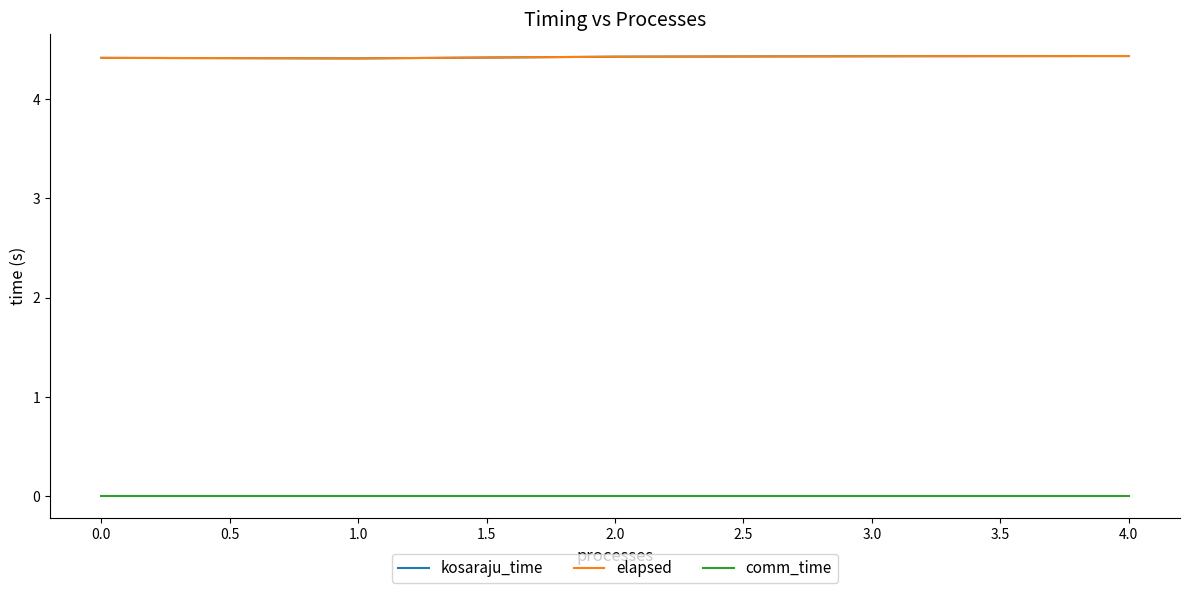

True or false: kosaraju_time and elapsed intersect in this chart.

False